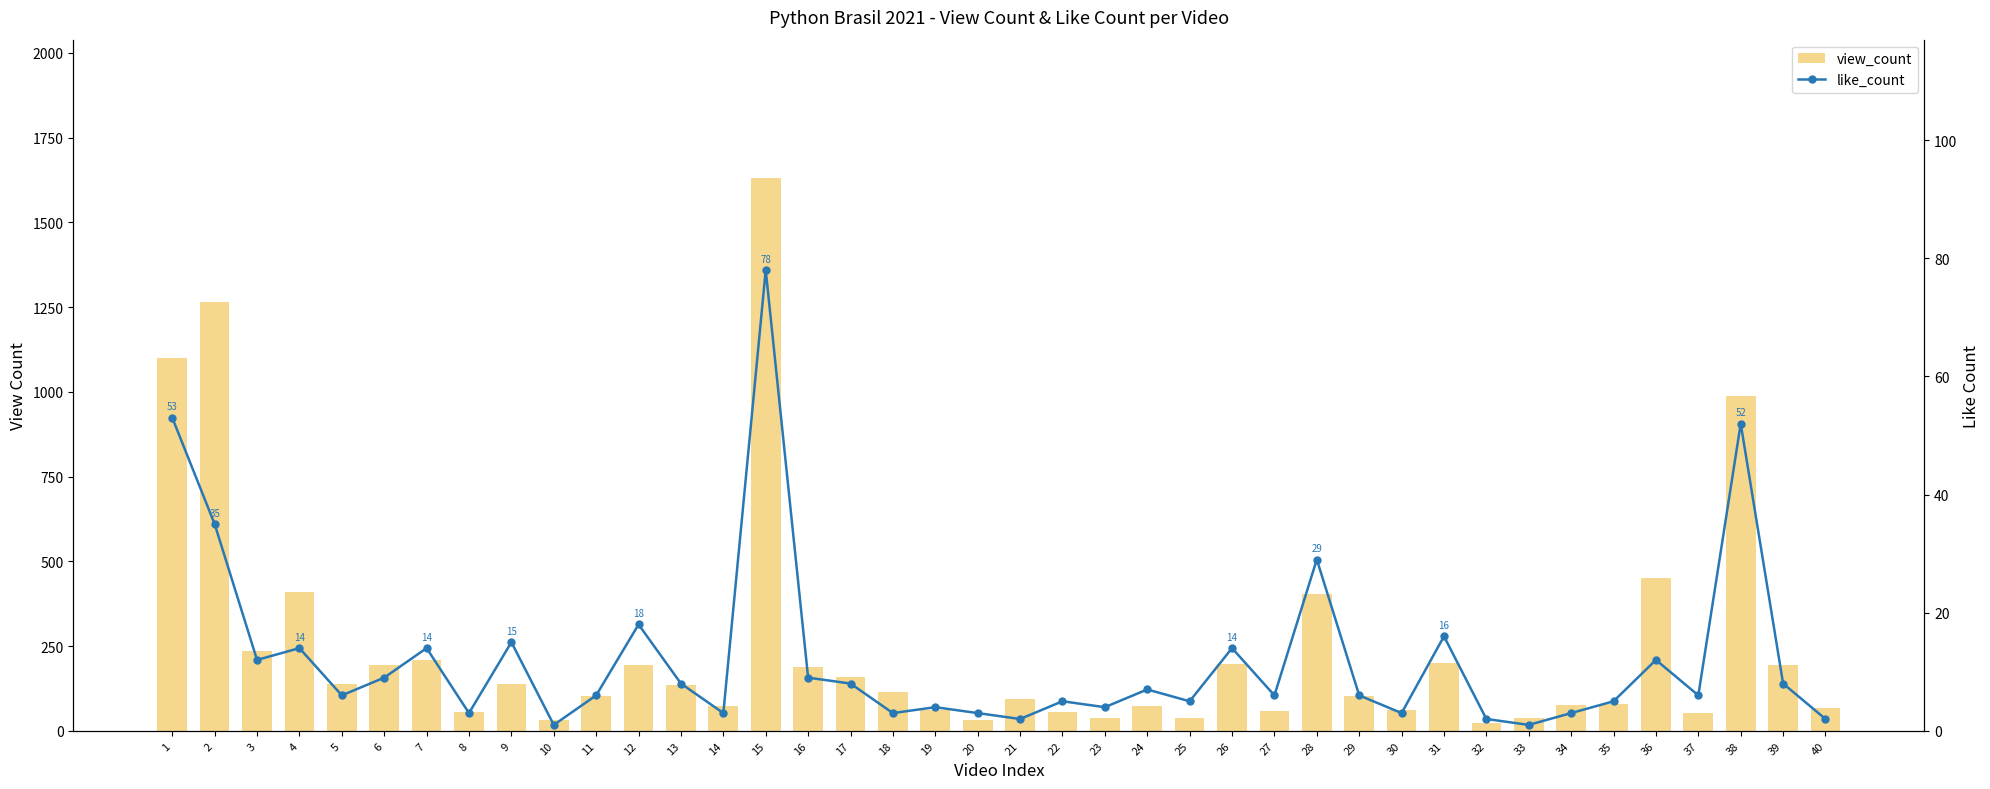

Which category has the highest value across all series?

15